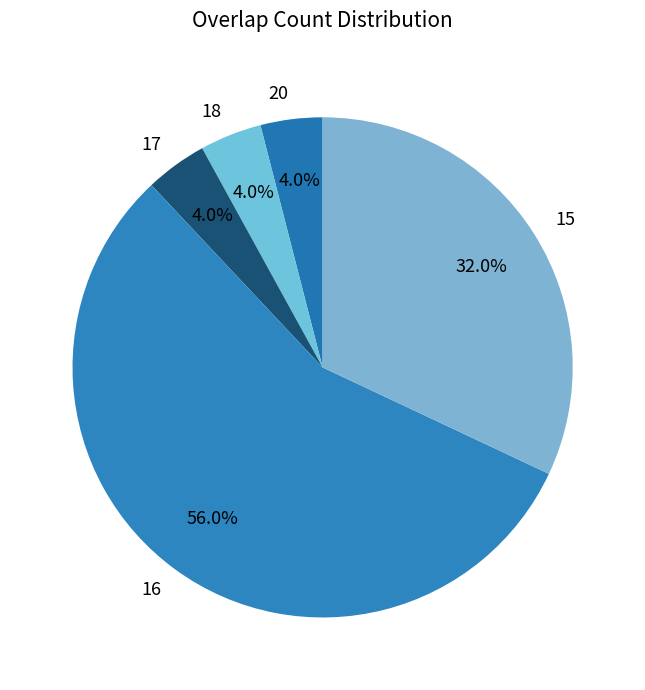

To the nearest percent, what is the average slice percentage?

20%